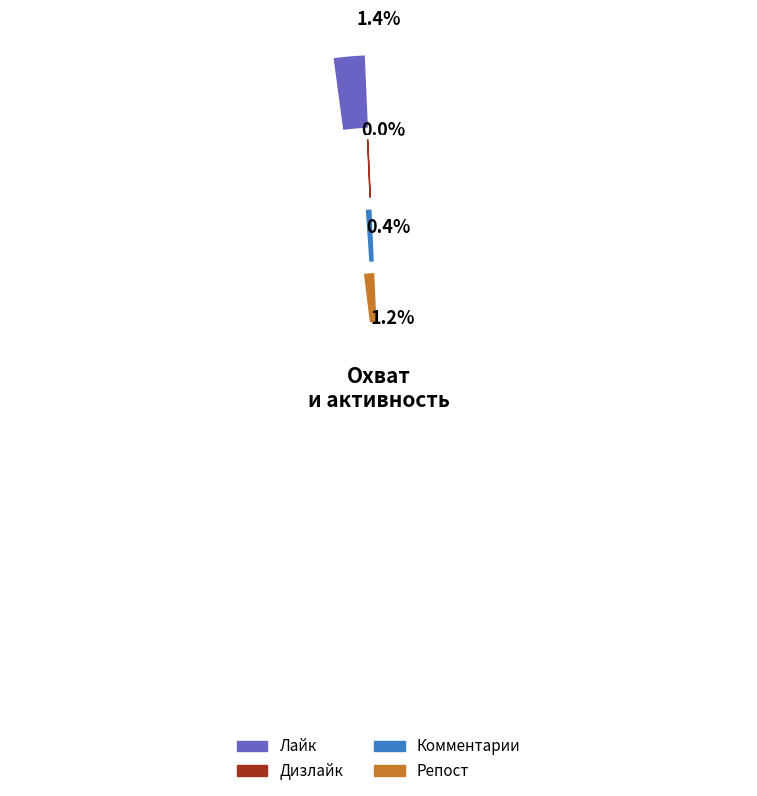

True or false: 36 accounts for 9% of the total.

False